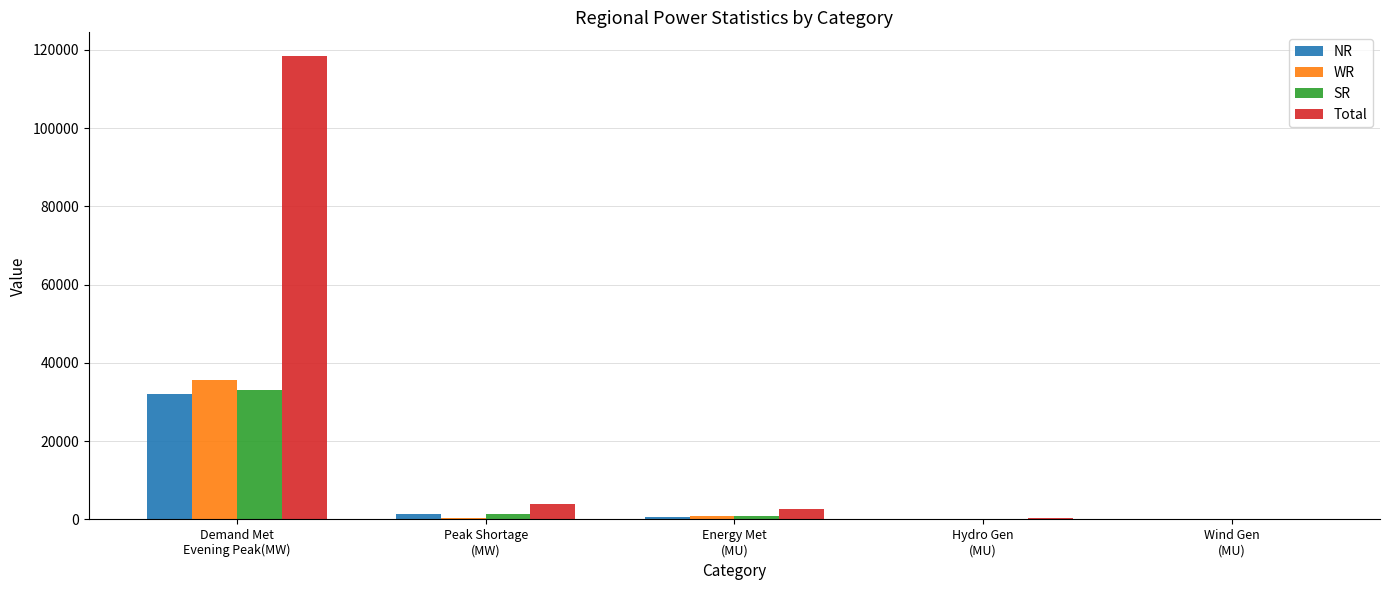

What is the sum of all WR values?

36708